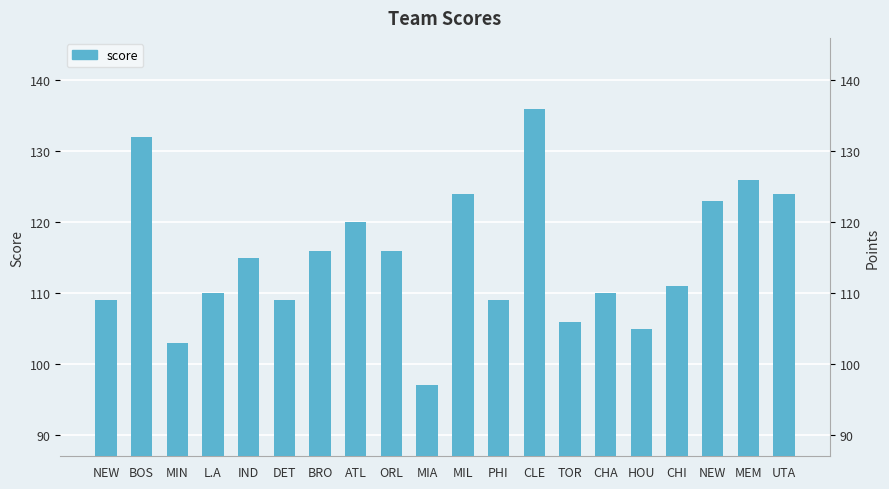

What is the greatest value displayed?

136